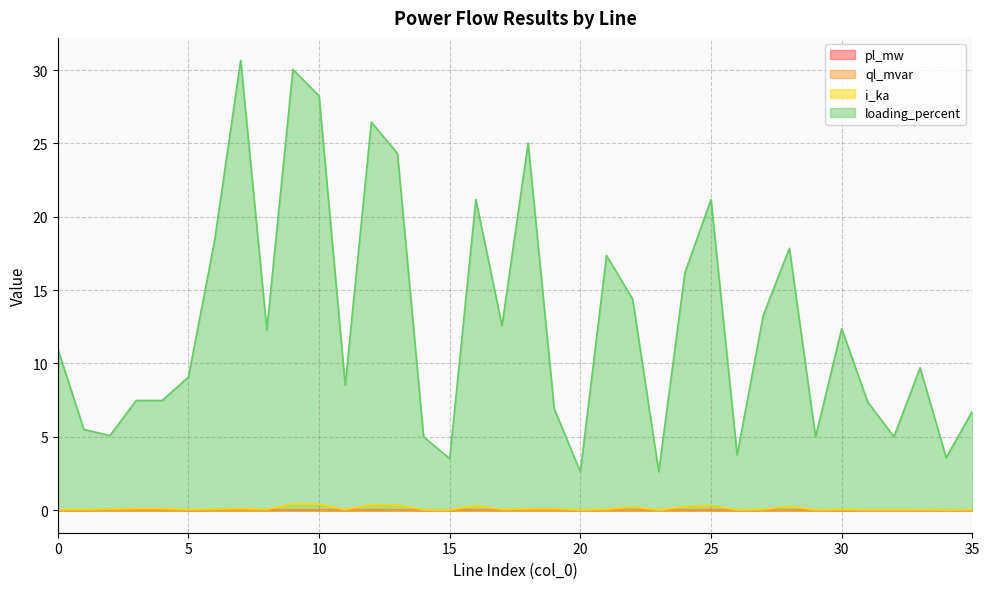

Reading left to right, extract all data points from this chart.

pl_mw: 0.0	0.0	0.0	0.0	0.0	0.0	0.0	0.0	0.0	0.0	0.0	0.0	0.0	0.0	0.0	0.0	0.0	0.0	0.0	0.0	0.0	0.0	0.0	0.0	0.0	0.0	0.0	0.0	0.0	0.0	0.0	0.0	0.0	0.0	0.0	0.0
ql_mvar: 0.0	0.0	0.0	0.0	0.0	0.0	0.0	0.0	0.0	0.0	0.0	0.0	0.0	0.0	0.0	0.0	0.0	0.0	0.0	0.0	0.0	0.0	0.0	0.0	0.0	0.0	0.0	0.0	0.0	0.0	0.0	0.0	0.0	0.0	0.0	0.0
i_ka: 0.0	0.0	0.1	0.1	0.1	0.0	0.1	0.1	0.0	0.4	0.4	0.0	0.4	0.4	0.0	0.0	0.3	0.0	0.1	0.1	0.0	0.1	0.2	0.0	0.2	0.3	0.0	0.0	0.3	0.0	0.0	0.0	0.0	0.0	0.0	0.0
loading_percent: 11.0	5.5	5.1	7.5	7.5	9.1	18.4	30.7	12.3	30.0	28.2	8.5	26.4	24.3	5.0	3.5	21.2	12.6	25.0	6.9	2.6	17.4	14.4	2.6	16.2	21.2	3.8	13.3	17.9	5.0	12.4	7.4	5.0	9.7	3.6	6.7